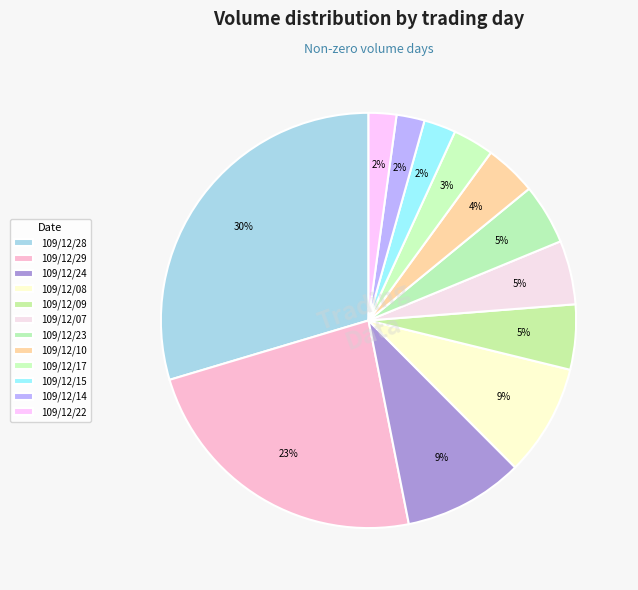

How many slices are in this pie chart?

12